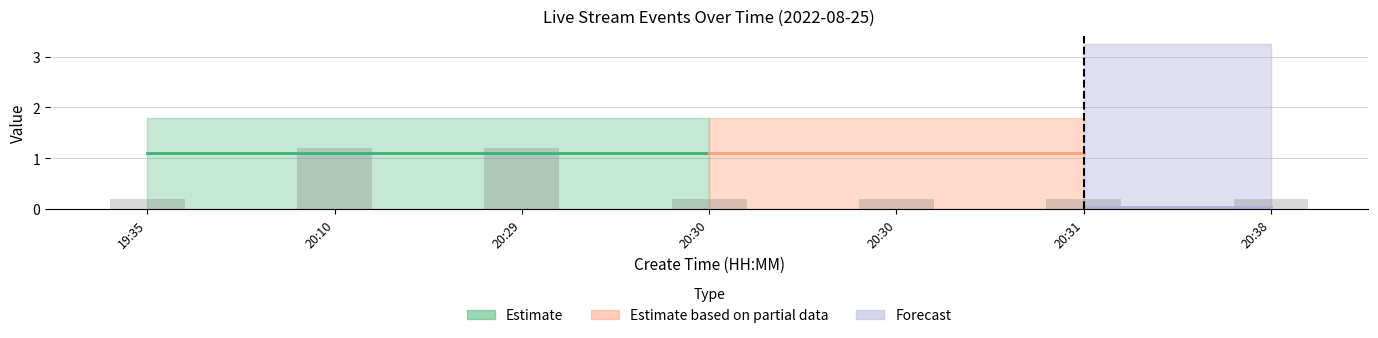

Does the chart contain any negative values?

No